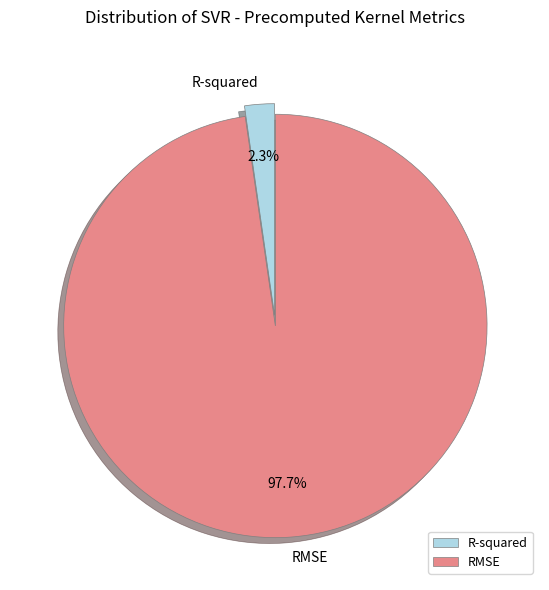

How many segments does this pie chart have?

2